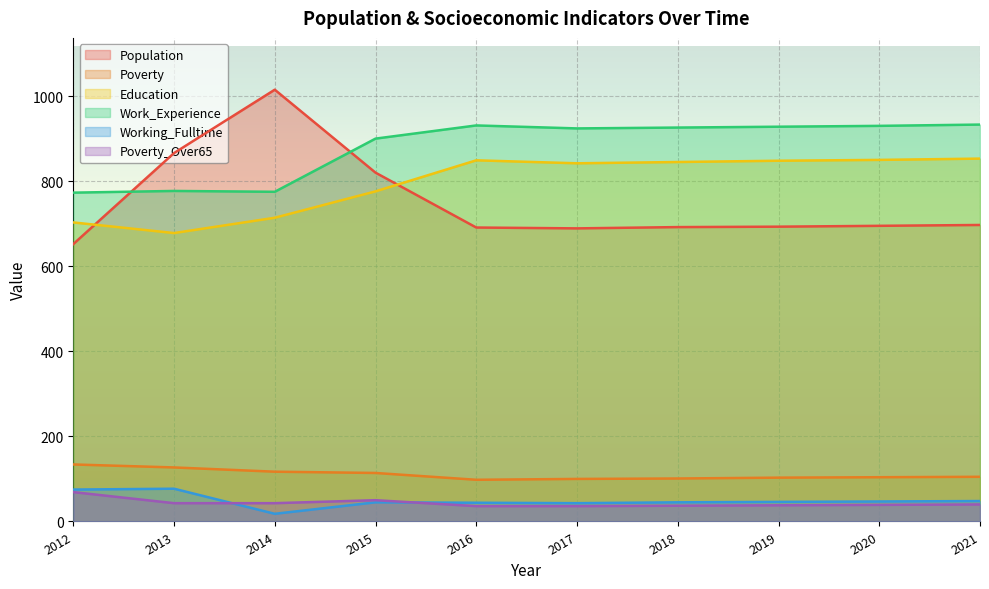

What is the lowest value of the Poverty series?

98